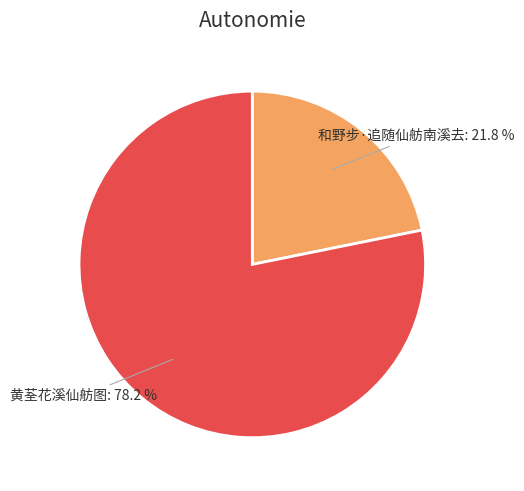

Does any single category account for the majority?

Yes